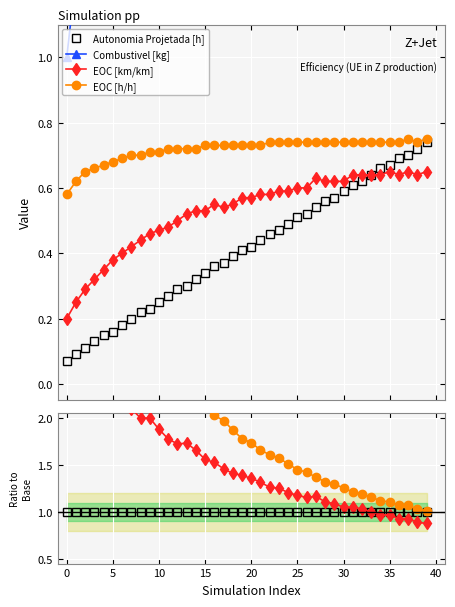

Is it true that Autonomia Projetada [h] equals 1.0 at 35?

True